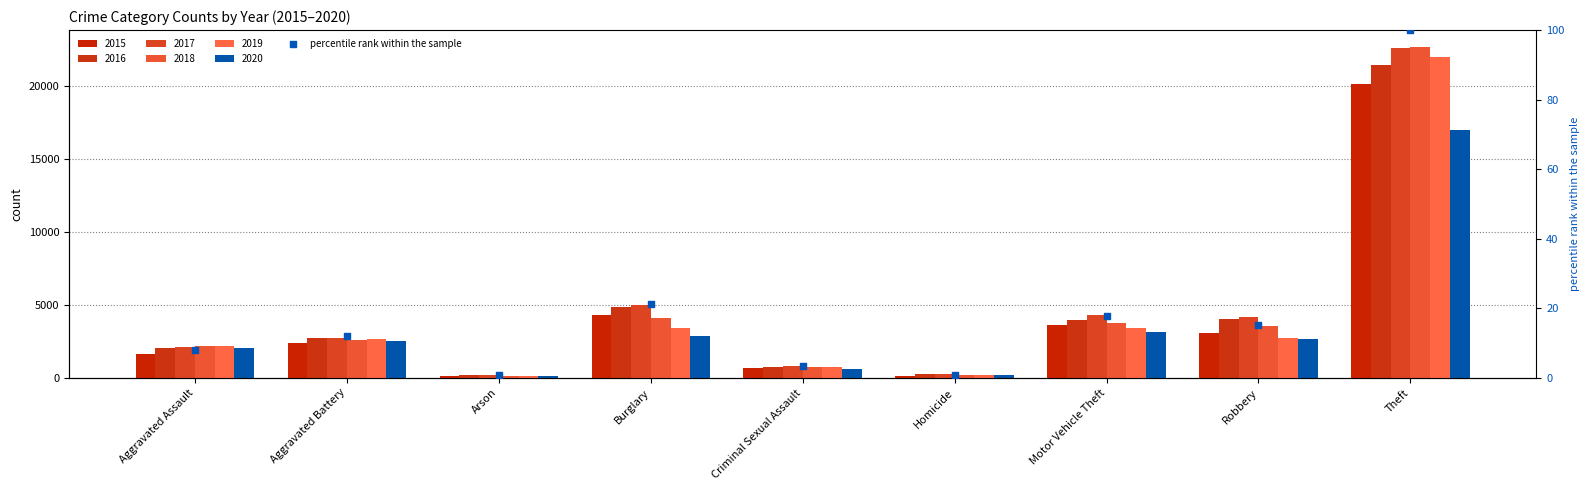

What is the change in value from Criminal Sexual Assault to Homicide?

-2.6